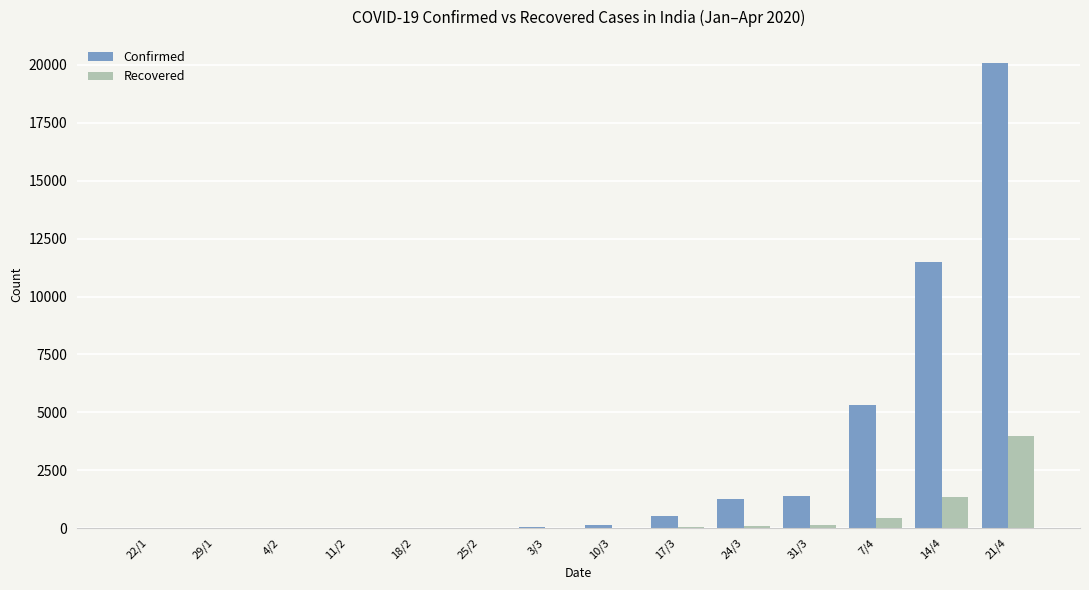

Which series changed the most between 10/3 and 14/4?

Confirmed